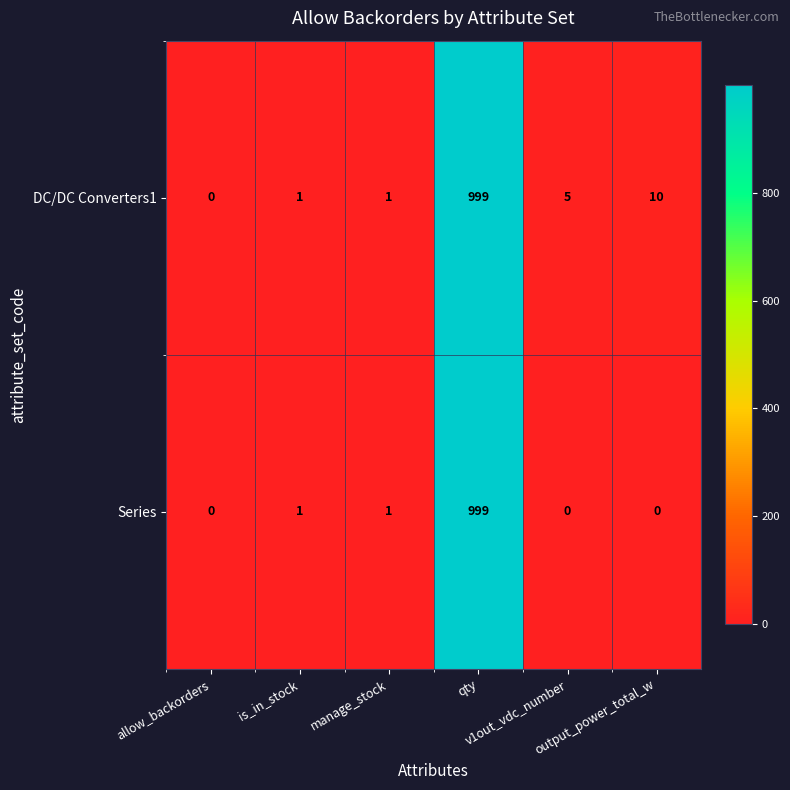

How many values in the DC/DC Converters1 series are below 5?

3